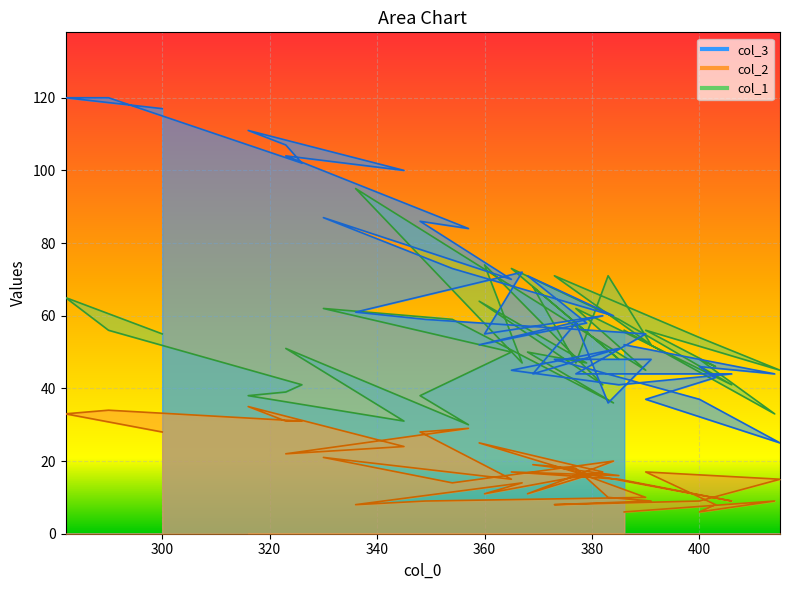

Where is the first local minimum for col_3?

414